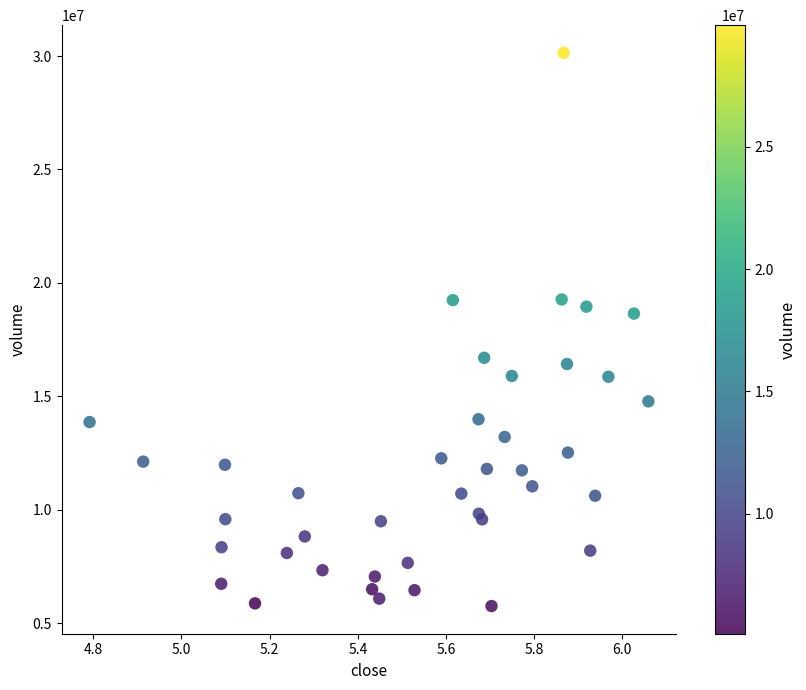

What Y value in the scatter plot is closest to 17950240?

18648862.2